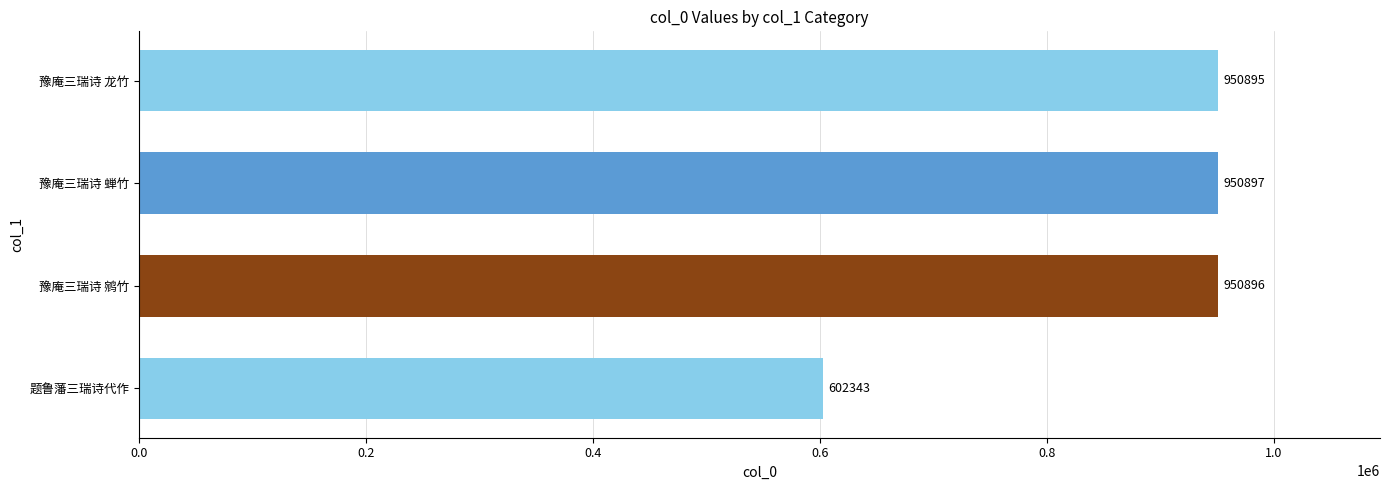

Which category has the highest value across all series?

豫庵三瑞诗 蝉竹